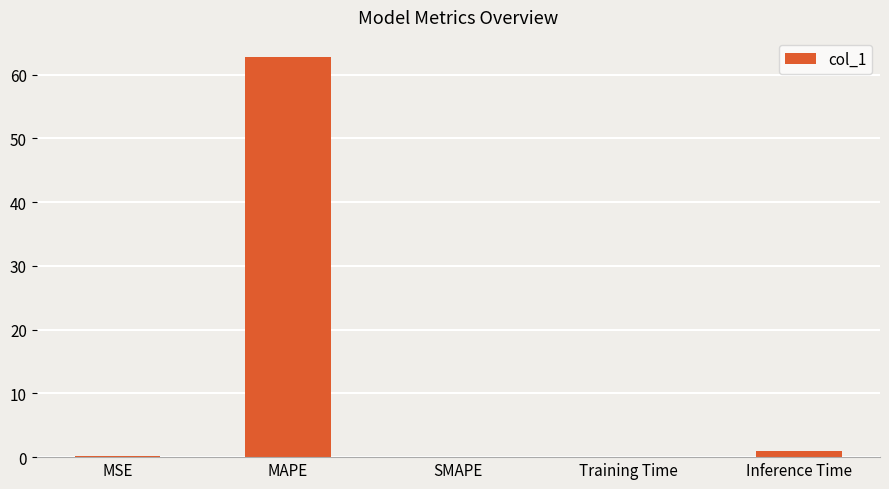

What is the sum of all values?

63.9